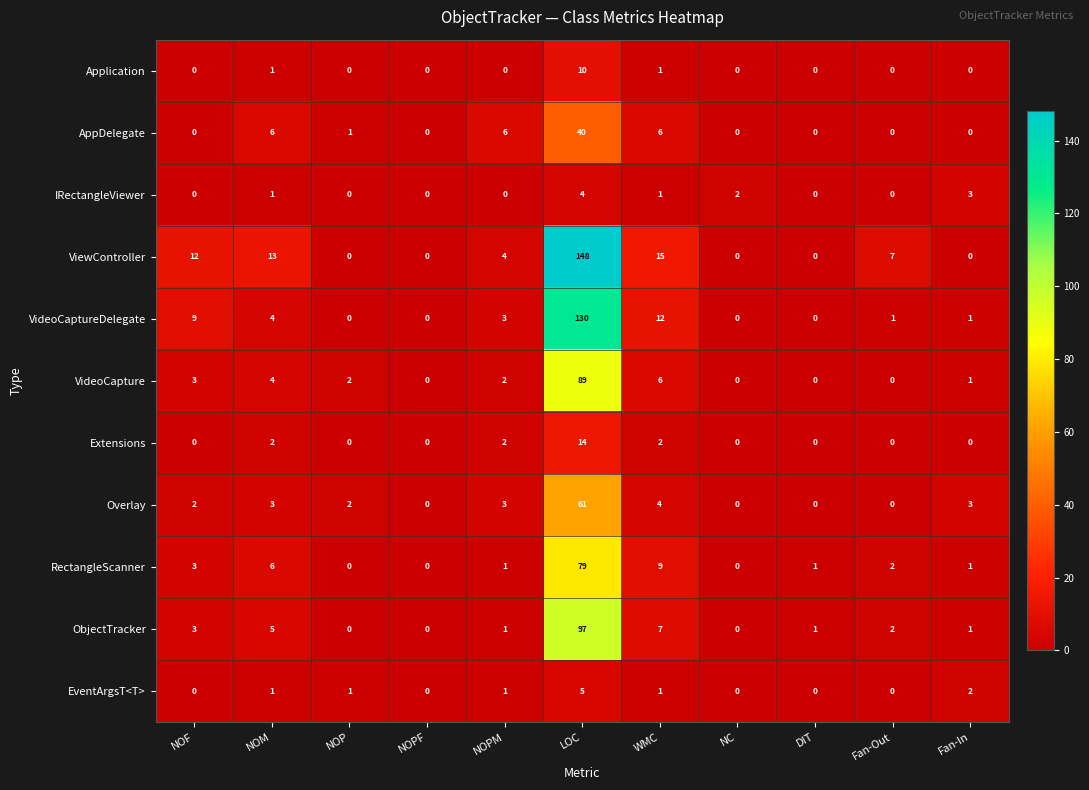

How many categories are shown in the chart?

11